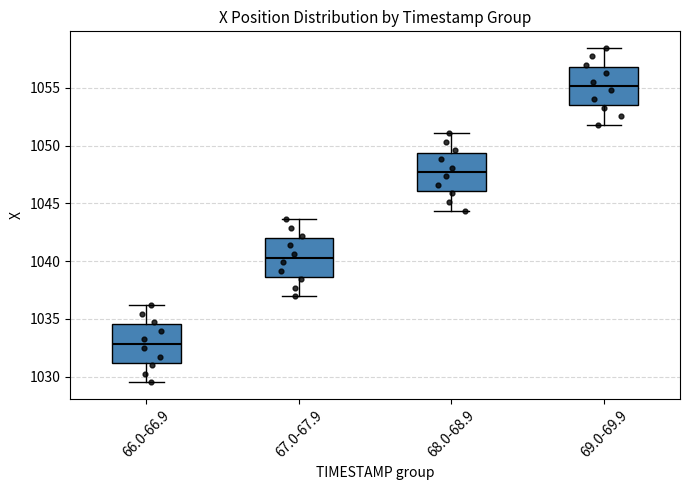

Reading left to right, read every box against the y-axis: the position of its median line, the range the box covers, and the ends of its whiskers. The values are not printed on the chart, so give them approximately, as read against the axis.

66.0-66.9: median 1033.0, box 1031.0 to 1034.5, whiskers 1029.5 to 1036.0
67.0-67.9: median 1040.5, box 1038.5 to 1042.0, whiskers 1037.0 to 1043.5
68.0-68.9: median 1047.5, box 1046.0 to 1049.5, whiskers 1044.5 to 1051.0
69.0-69.9: median 1055.0, box 1053.5 to 1057.0, whiskers 1052.0 to 1058.5